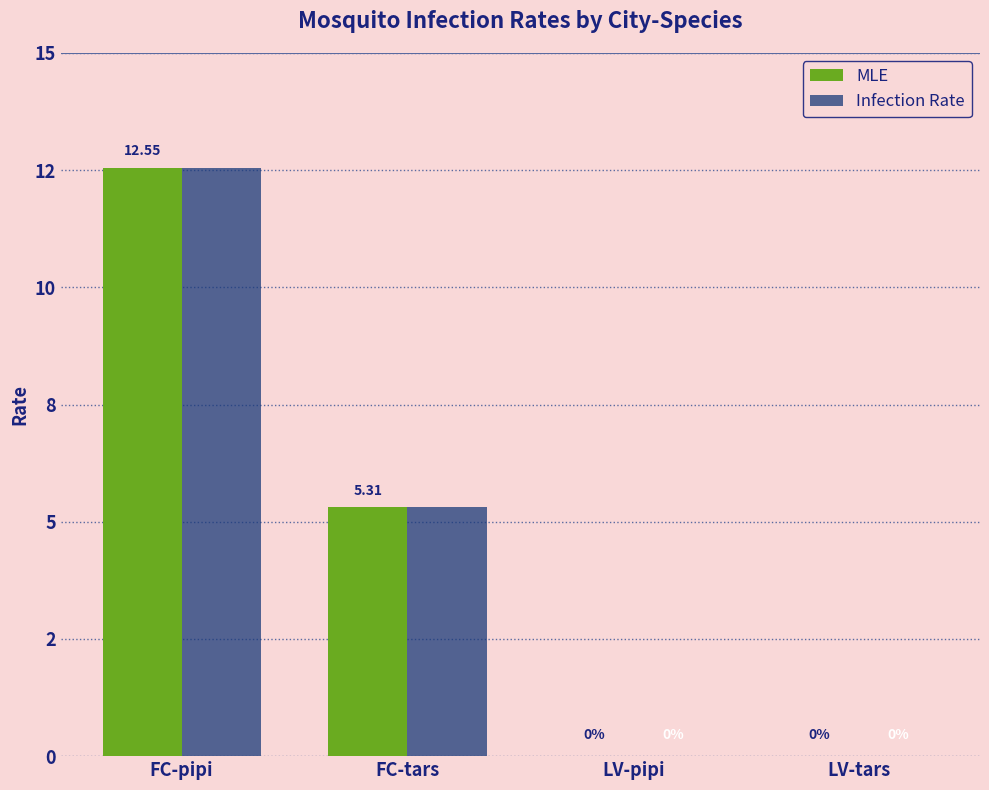

Reading left to right, extract all data points from this chart.

MLE: FC-pipi=12.5	FC-tars=5.3	LV-pipi=0.0	LV-tars=0.0
Infection Rate: FC-pipi=12.5	FC-tars=5.3	LV-pipi=0.0	LV-tars=0.0